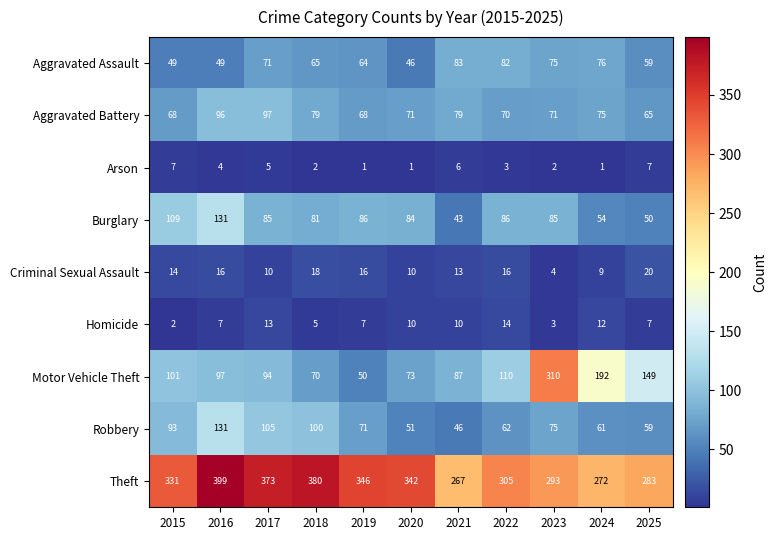

Count the number of data series in this chart.

9